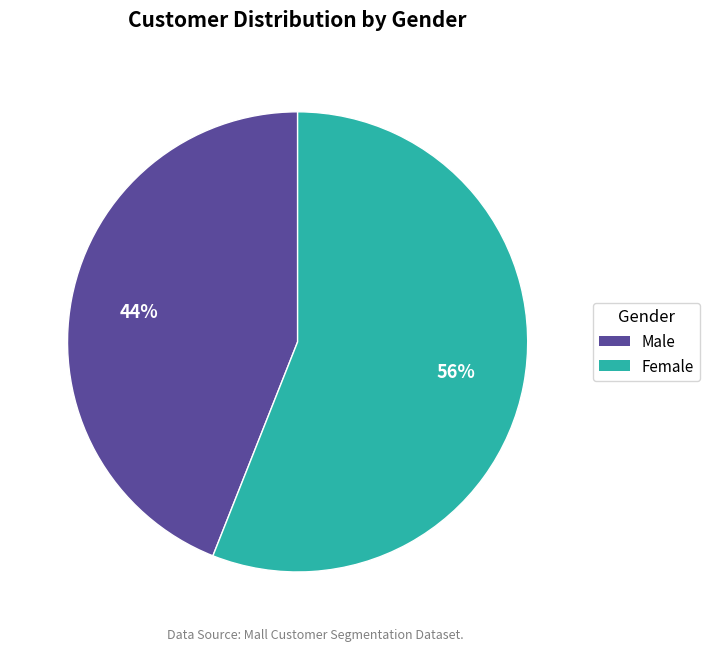

Which category has the smallest portion of the pie?

Male